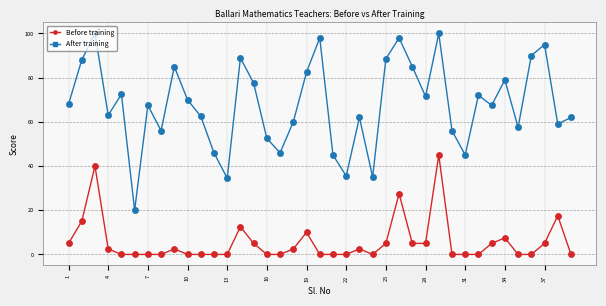

Which series has the largest total across all categories?

After training